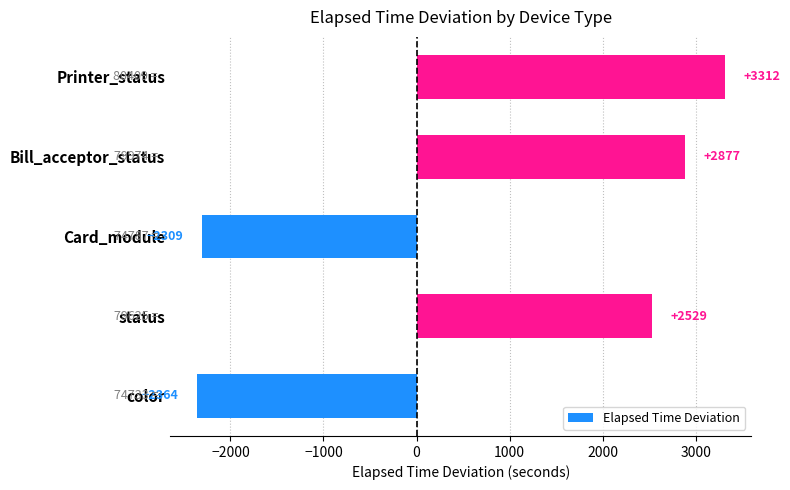

Is it true that the value at status is 2529.1?

True